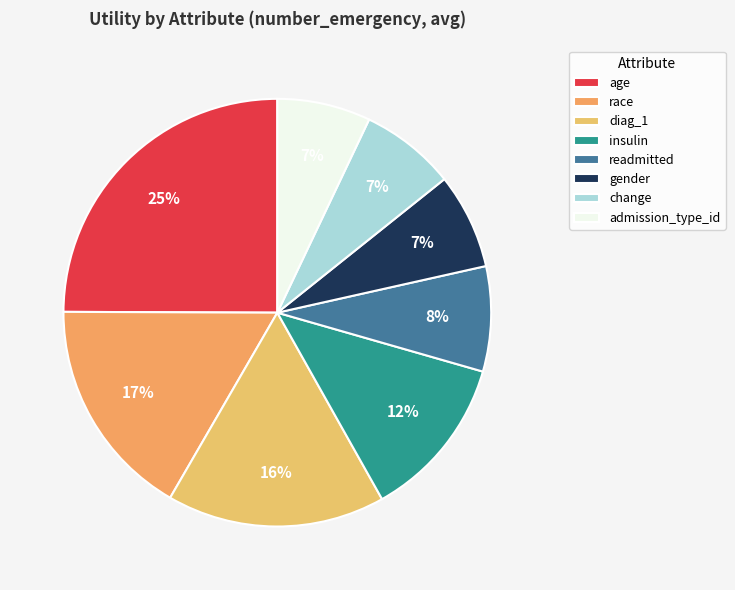

What percentage is NOT represented by age?

75.1%